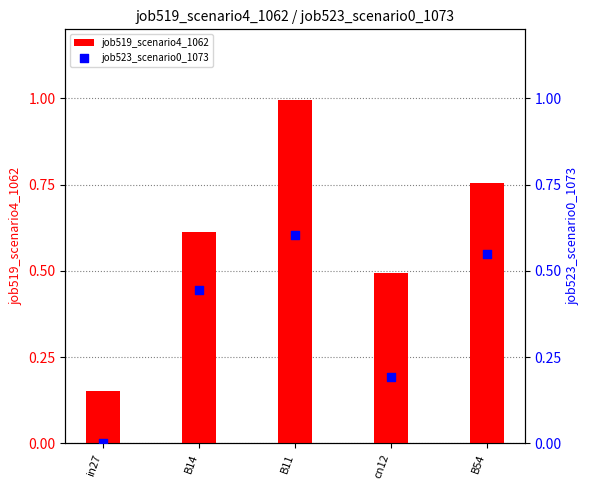

At how many categories does at least one series exceed 0?

5